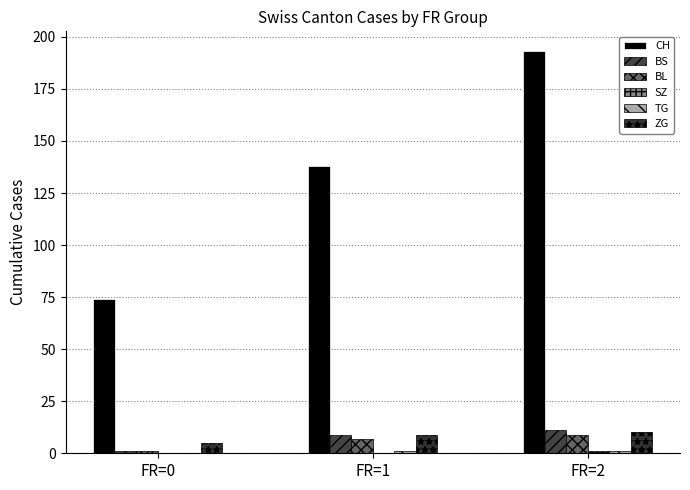

How many categories are shown in the chart?

3